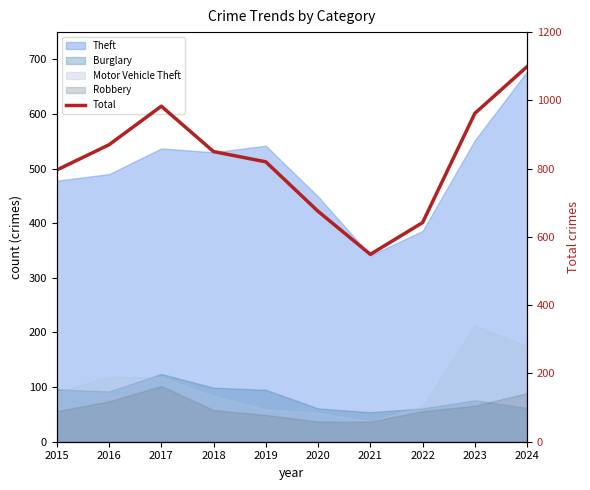

At which category does the chart reach its minimum across all series?

2021